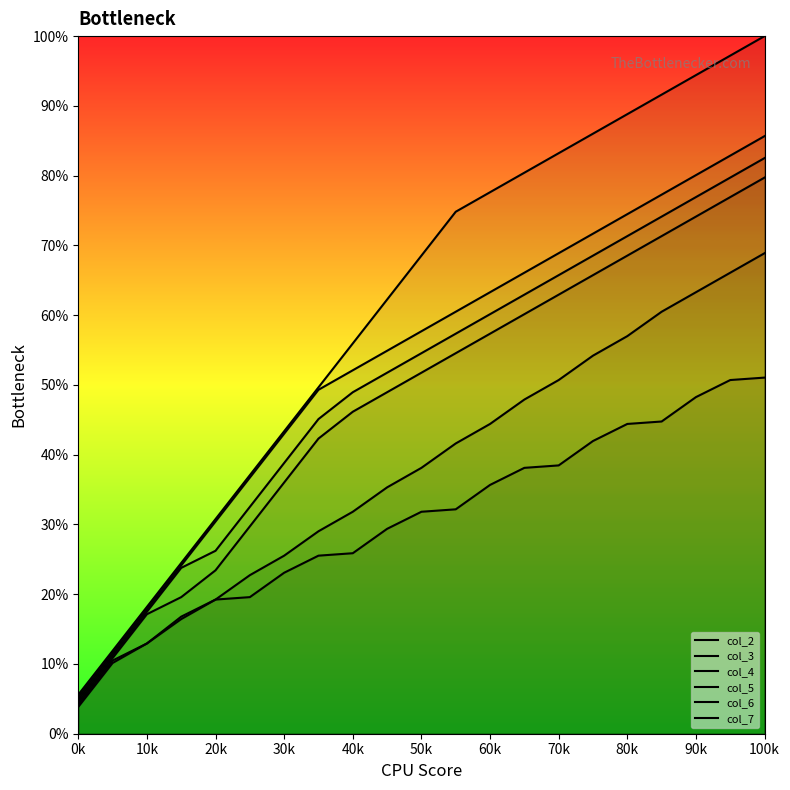

Is the value of col_2 at 60k greater than the value of col_5 at 0k?

Yes